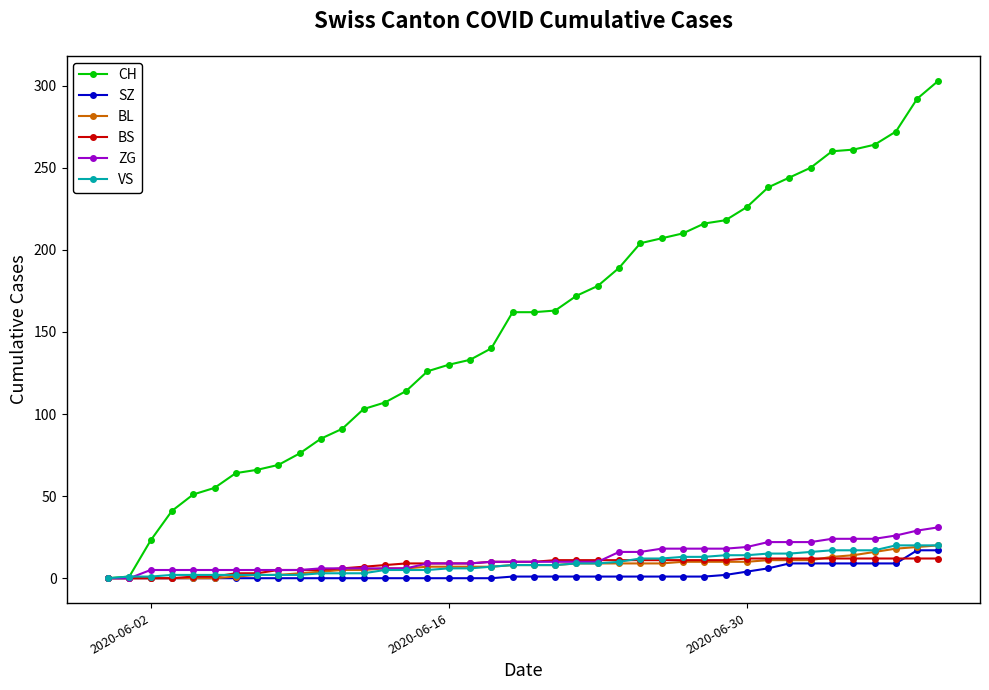

Which series has the widest spread of values?

CH